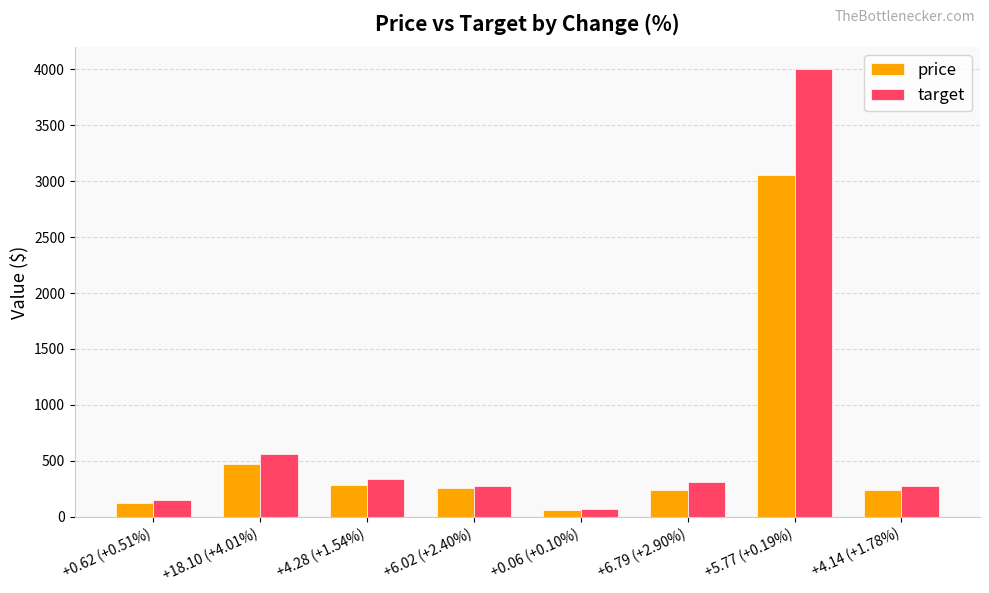

How many bars are there in each group?

2